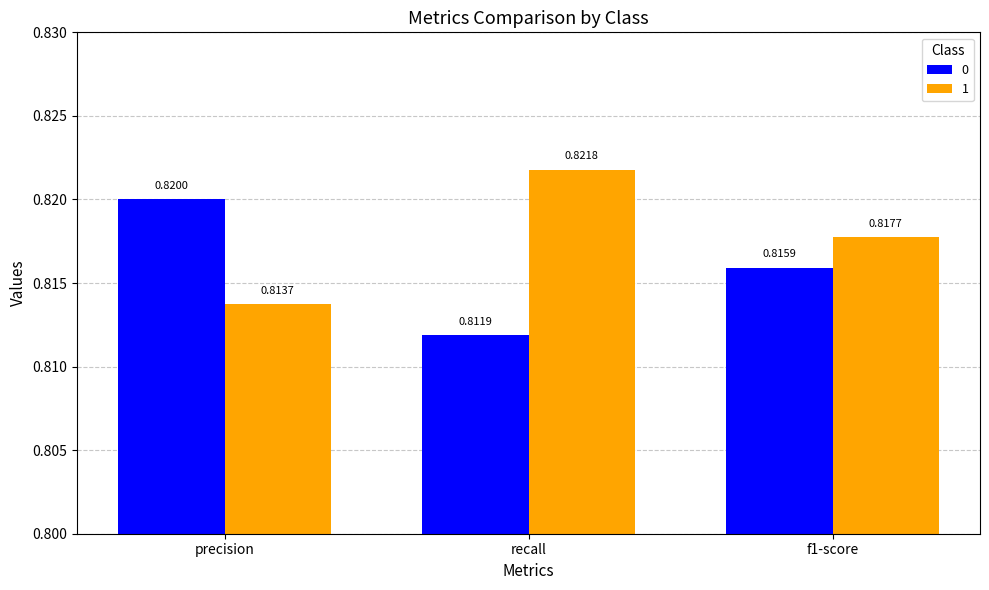

Where is 0 nearest to the value 0?

recall